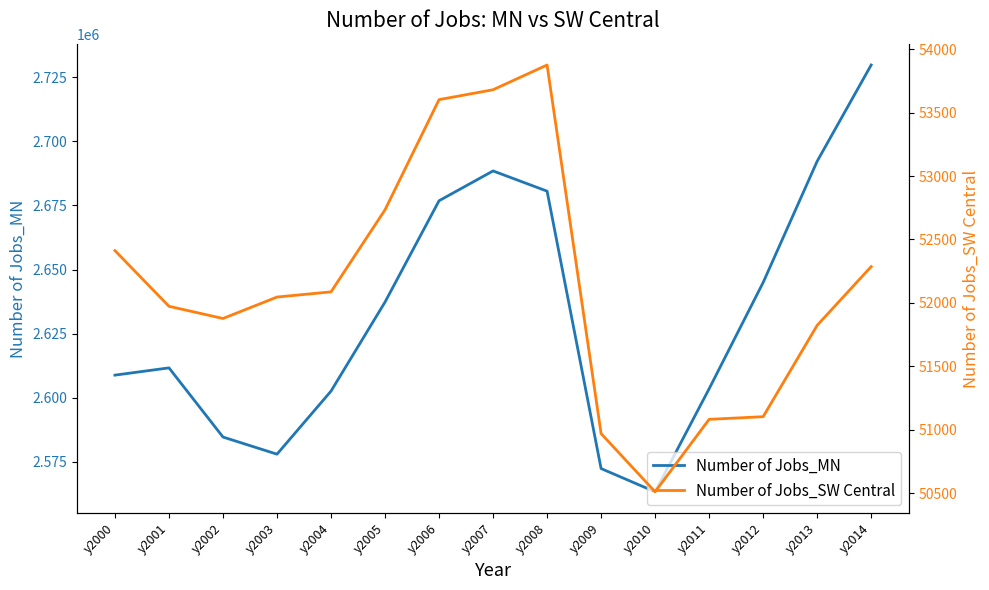

In Number of Jobs_MN, how many points are higher than both neighbors (excluding endpoints)?

2